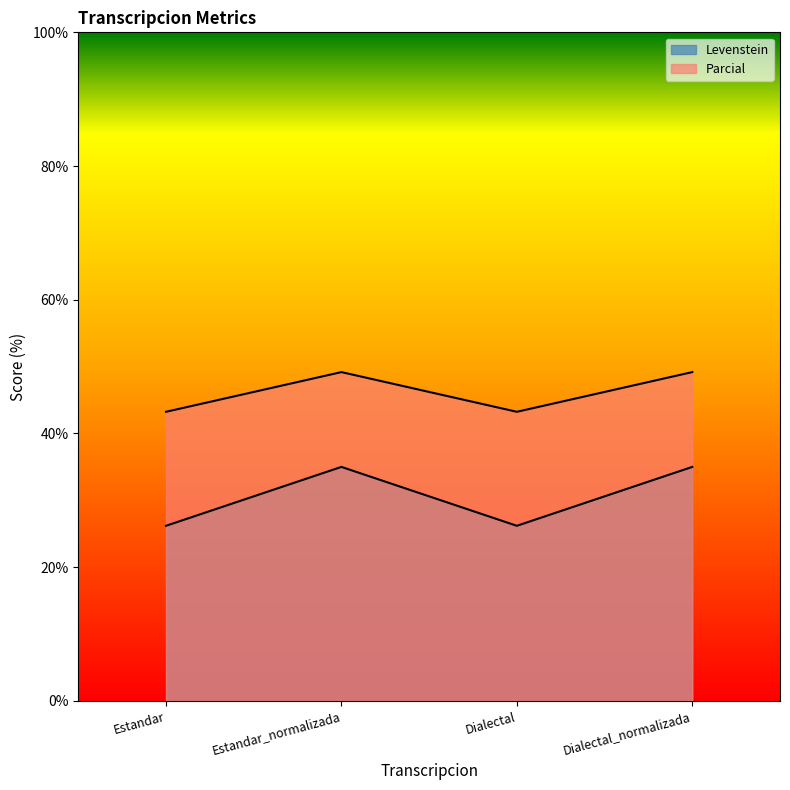

What is the label of the 3rd point from the right?

Estandar_normalizada